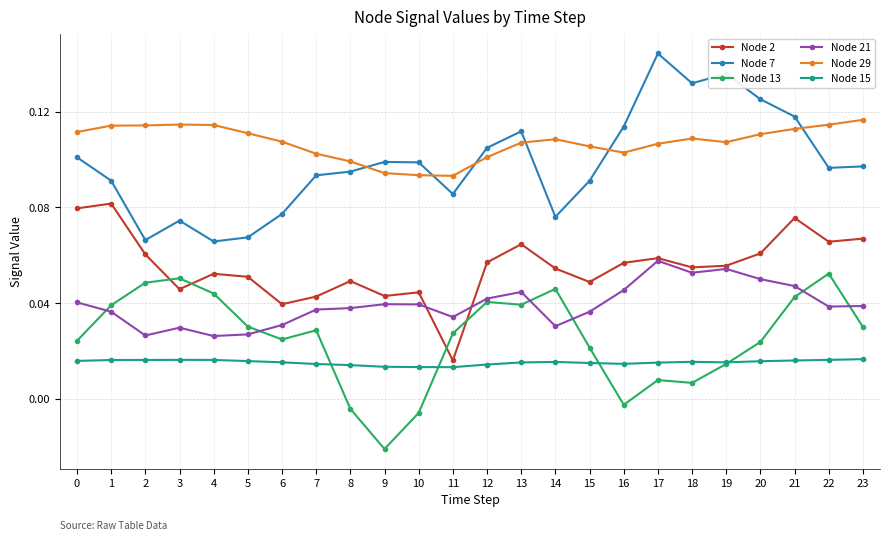

What is the sum of all Node 15 values?

0.4